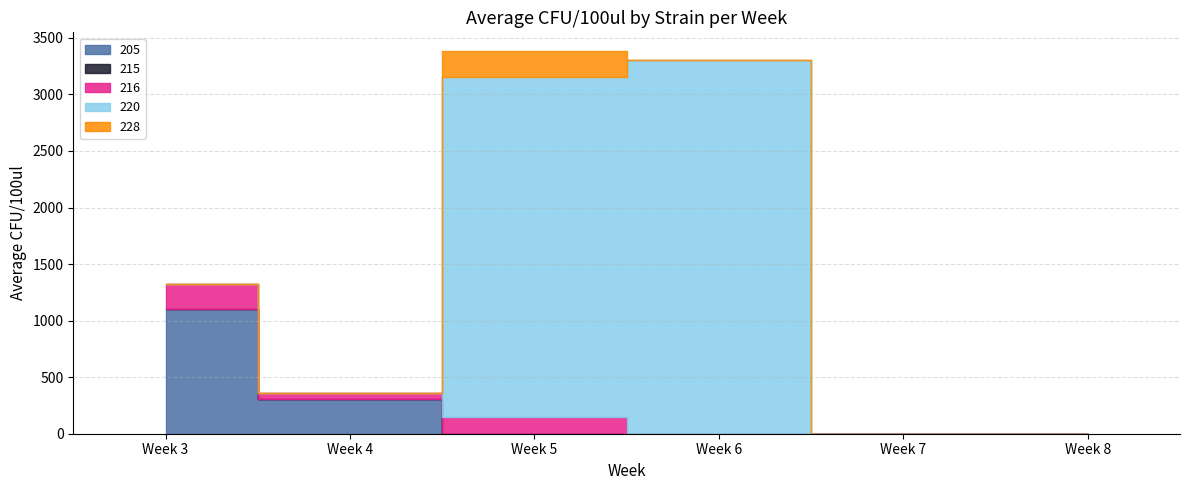

Where do 216 and 205 first cross each other?

Week 4 and Week 5